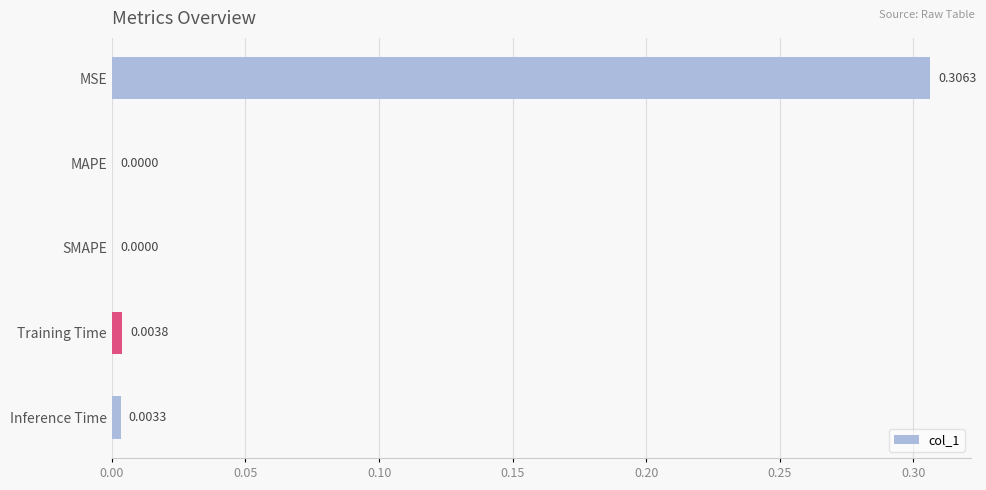

Between Training Time and Inference Time, which is larger?

Training Time